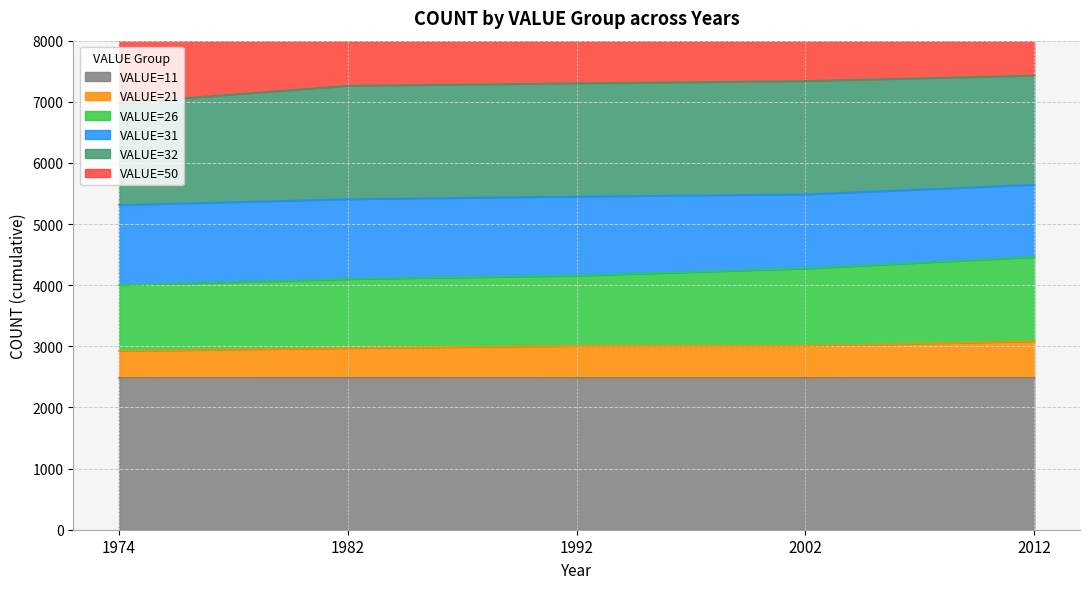

What is the value of the VALUE=50 point at the 5th from the left?

7431